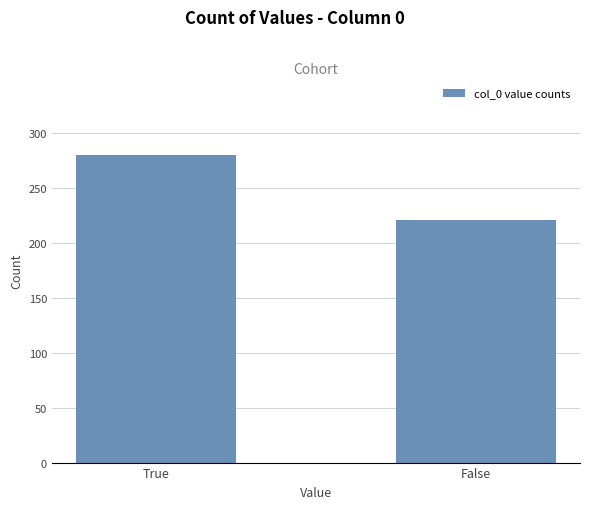

What is the change in value from True to False?

-59